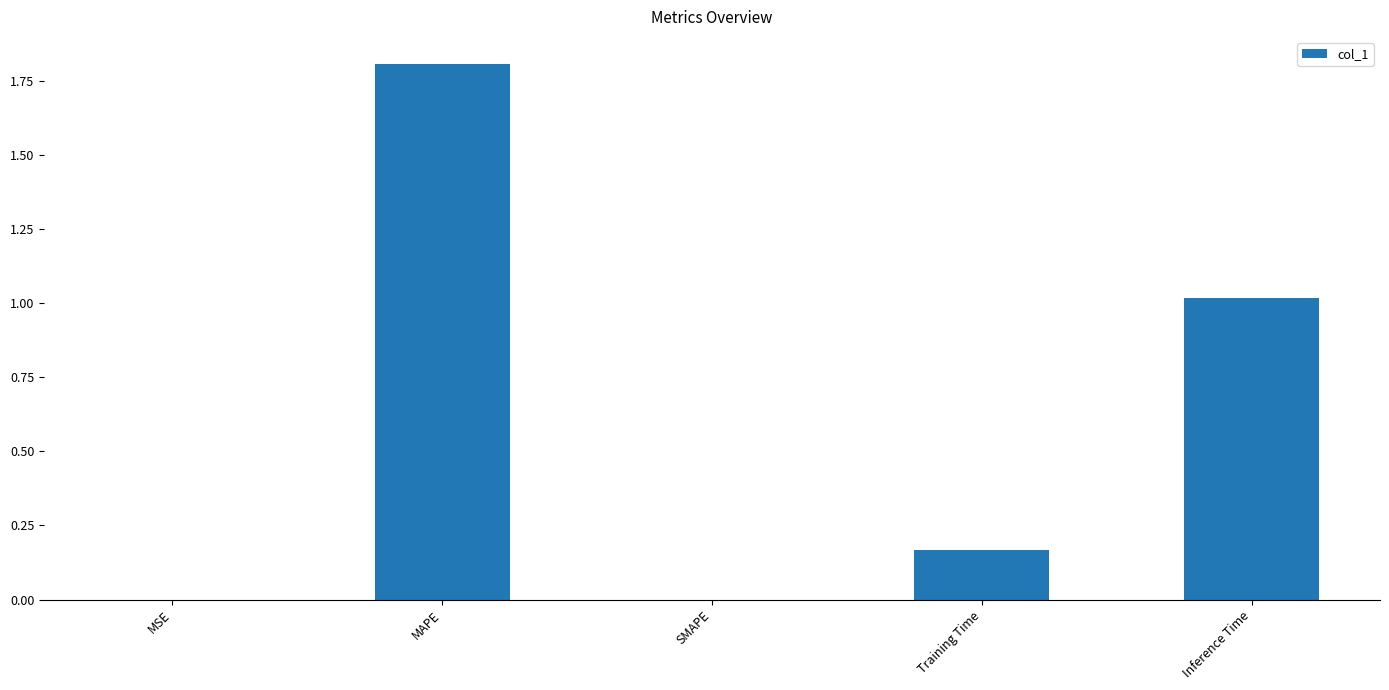

Which has a higher value, Training Time or MAPE?

MAPE